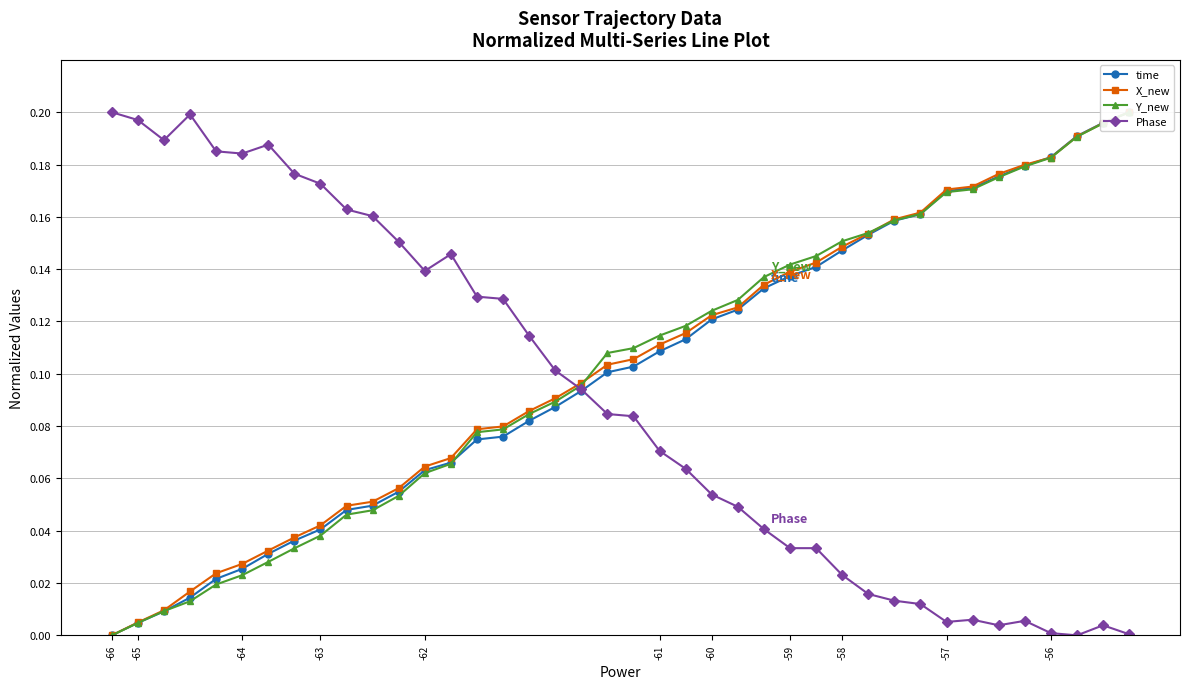

At which category does the chart reach its peak across all series?

39